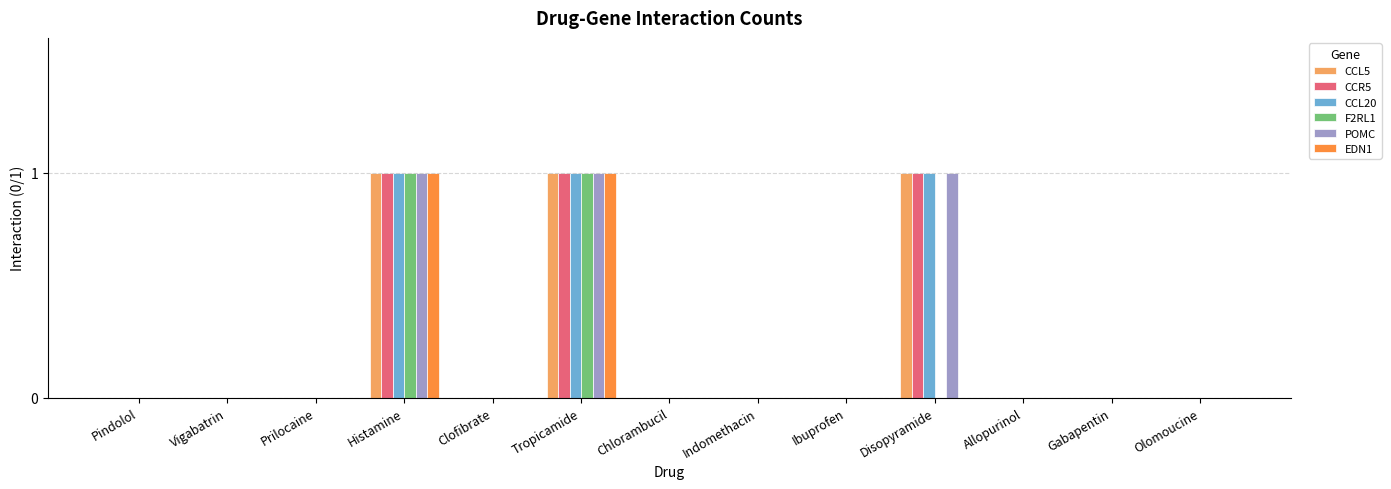

Is it true that POMC equals 0 at Pindolol?

True